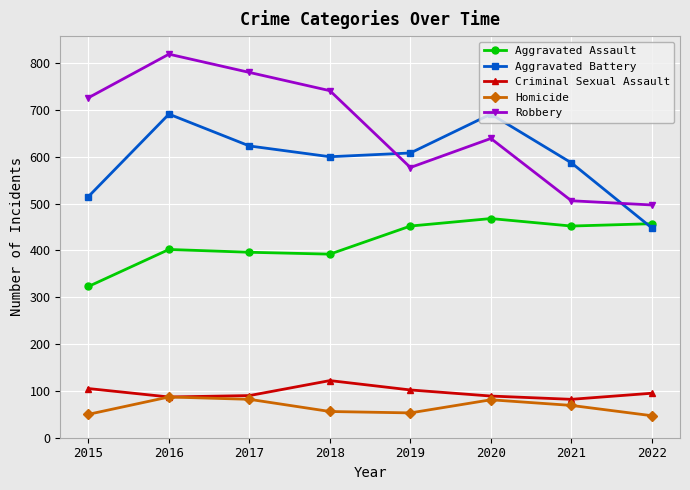

At how many categories does at least one series exceed 369?

8